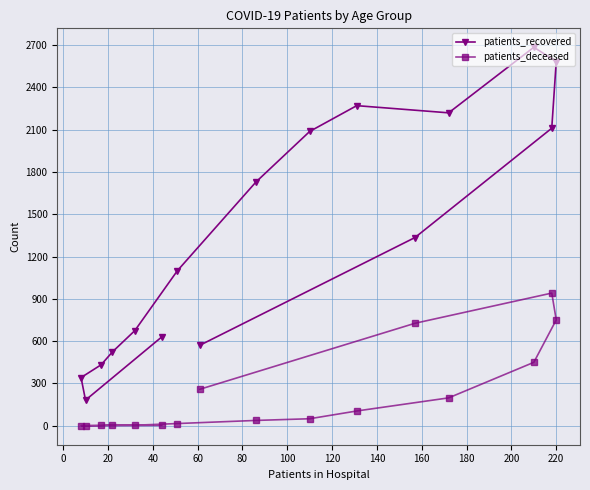

Which series has the largest range (max minus min)?

patients_recovered